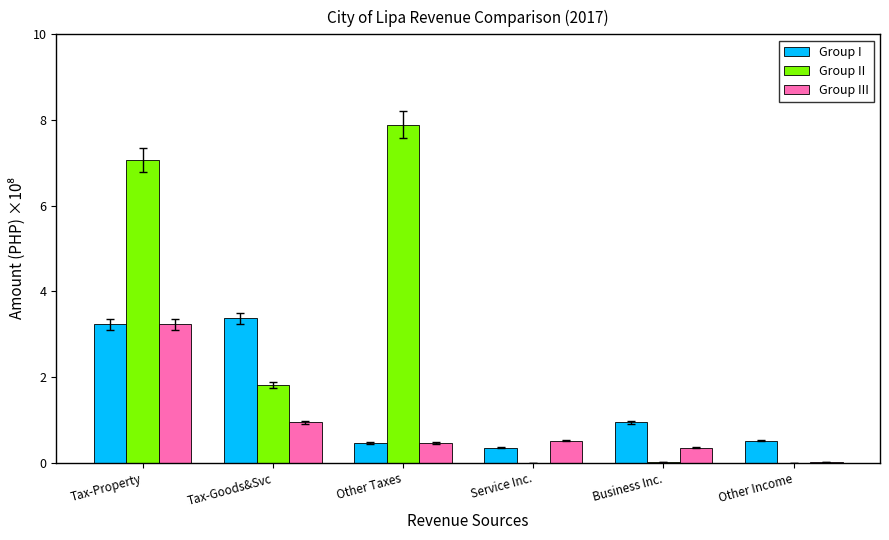

Is the value of Group II at Other Taxes greater than the value of Group III at Other Taxes?

Yes